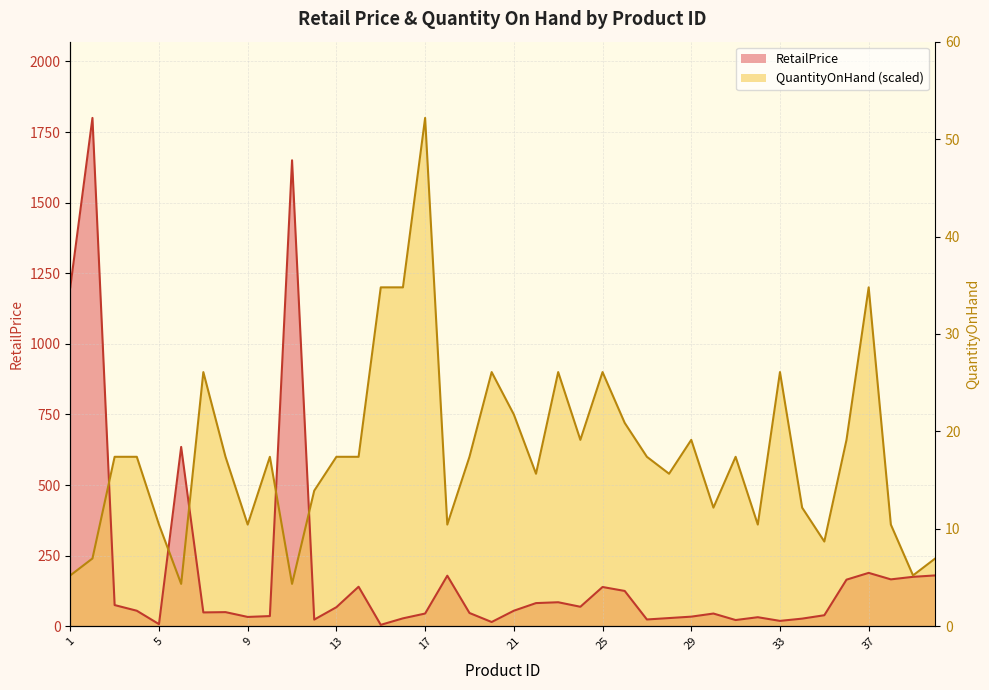

Where is the first local minimum for QuantityOnHand?

6